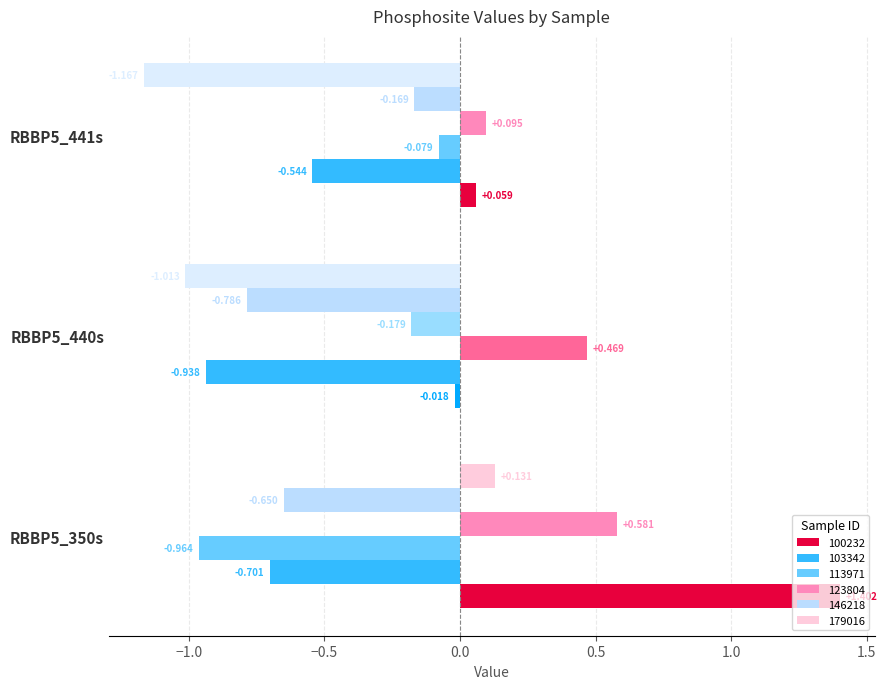

Is the value of 103342 at RBBP5_441s greater than the value of 179016 at RBBP5_440s?

Yes